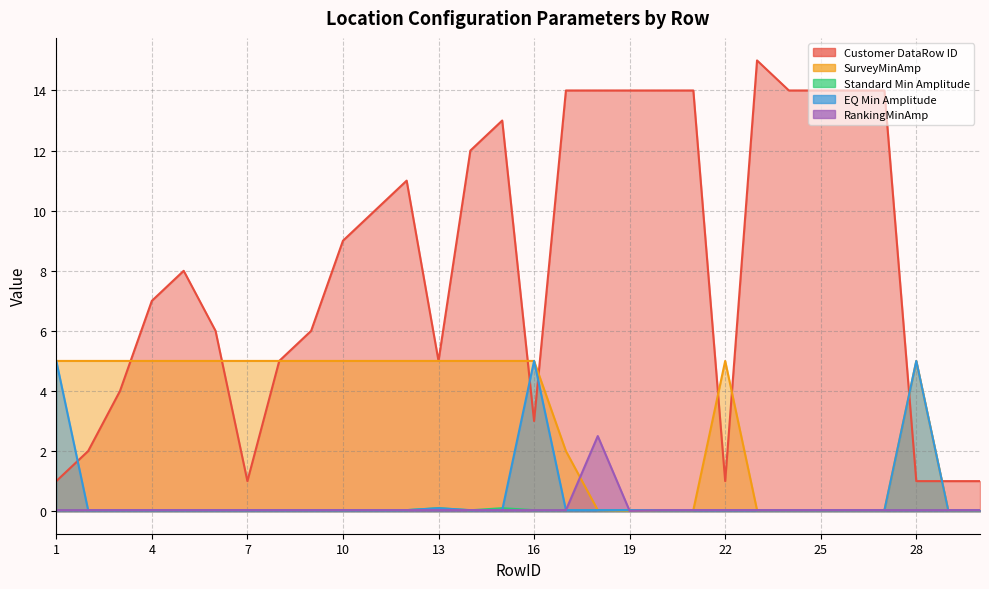

True or false: Standard Min Amplitude has more than 1 points higher than both neighbors.

True